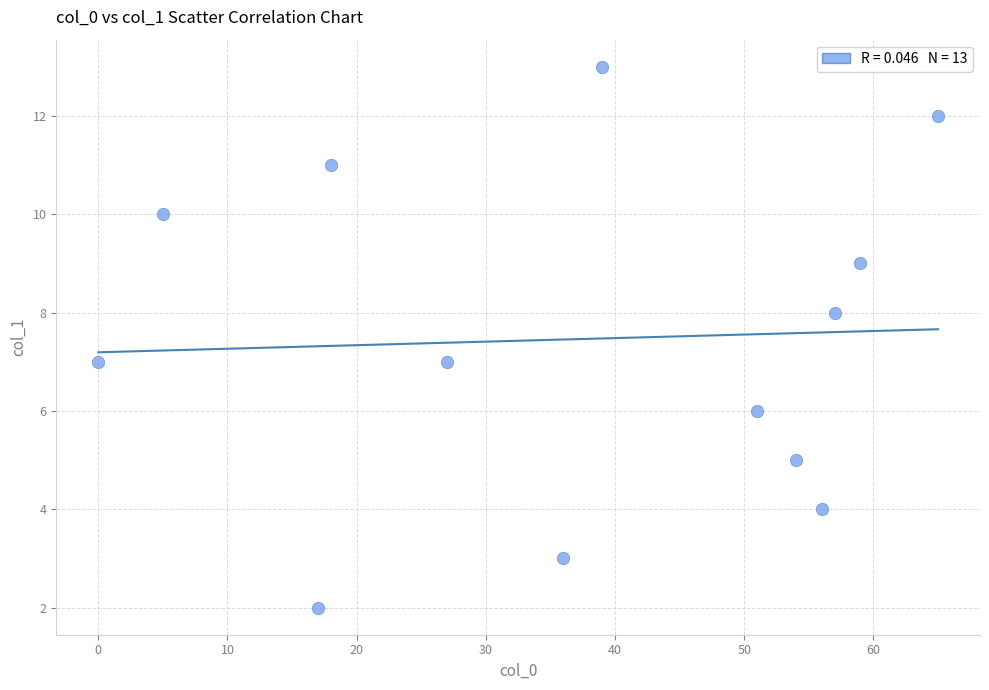

What is the range of X values (max minus min)?

65